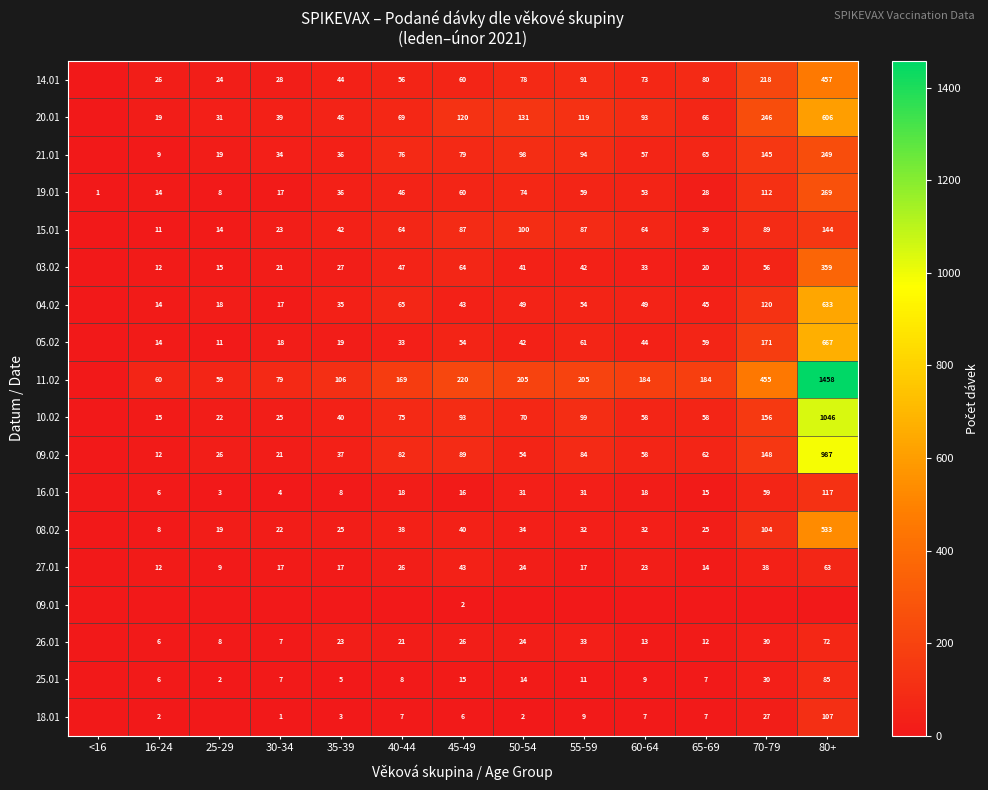

How many values in 03.02 are above zero?

12